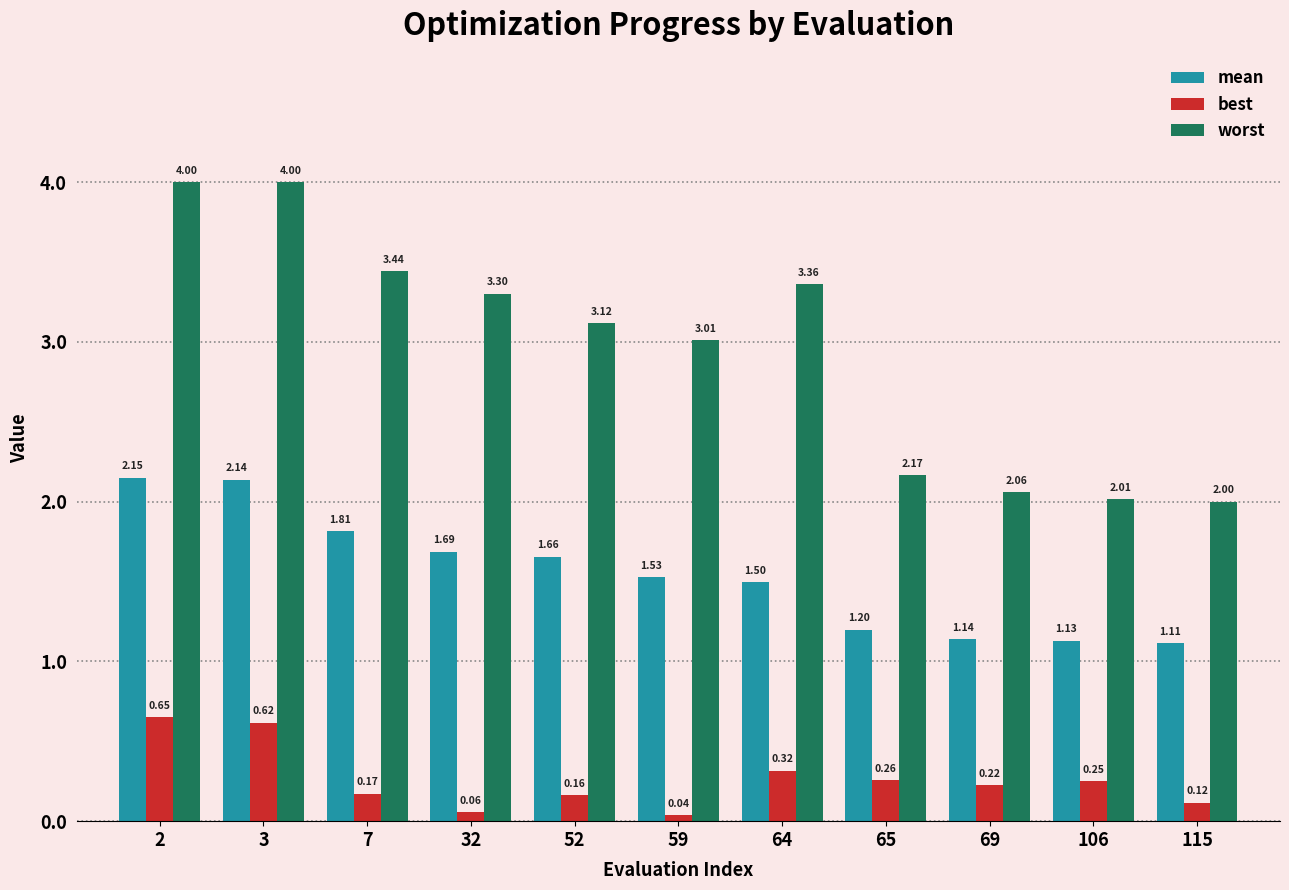

List the labels in order of best value, smallest first.

59, 32, 115, 52, 7, 69, 106, 65, 64, 3, 2